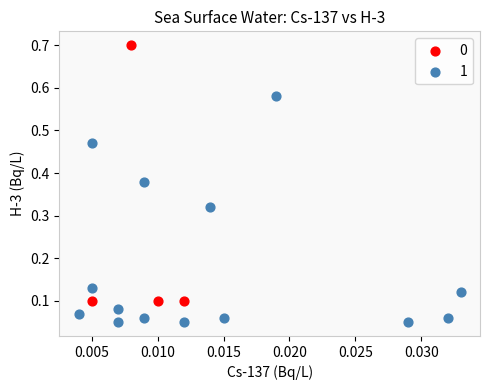

Which series has the widest spread of Y values?

0